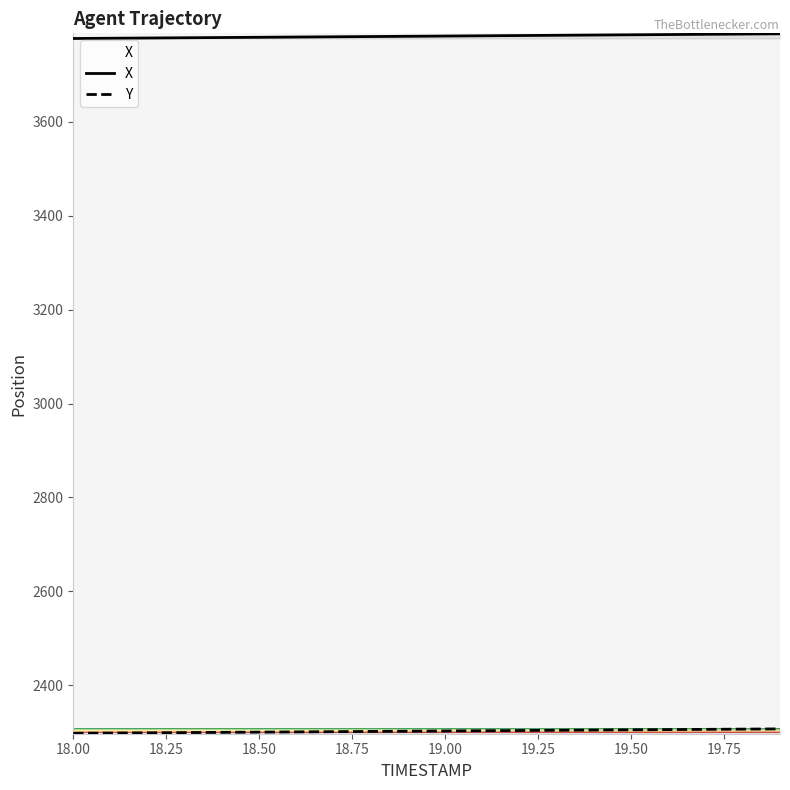

How many lines are shown in the chart?

2